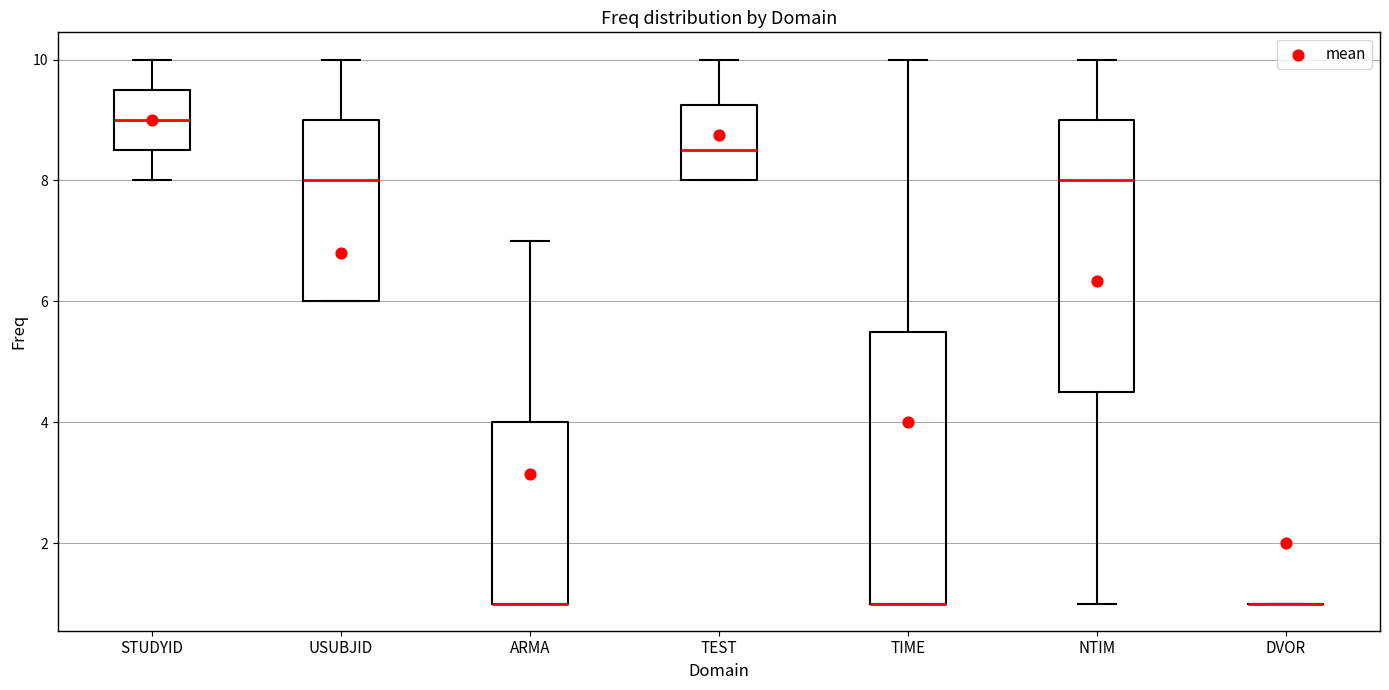

Reading left to right, transcribe this box plot: for each box, give where its median line is, the range the box spans, and where its two whiskers end, as read against the y-axis. The values are not printed on the chart, so give them approximately, as read against the axis.

STUDYID: median 9.0, box 8.6 to 9.6, whiskers 8.0 to 10.0
USUBJID: median 8.0, box 6.0 to 9.0, whiskers 6.0 to 10.0
ARMA: median 1.0 (drawn on the box's lower edge), box 1.0 to 4.0, whiskers 1.0 to 7.0
TEST: median 8.6, box 8.0 to 9.2, whiskers 8.0 to 10.0
TIME: median 1.0 (drawn on the box's lower edge), box 1.0 to 5.6, whiskers 1.0 to 10.0
NTIM: median 8.0, box 4.6 to 9.0, whiskers 1.0 to 10.0
DVOR: box collapsed to a line at 1.0, whiskers 1.0 to 1.0